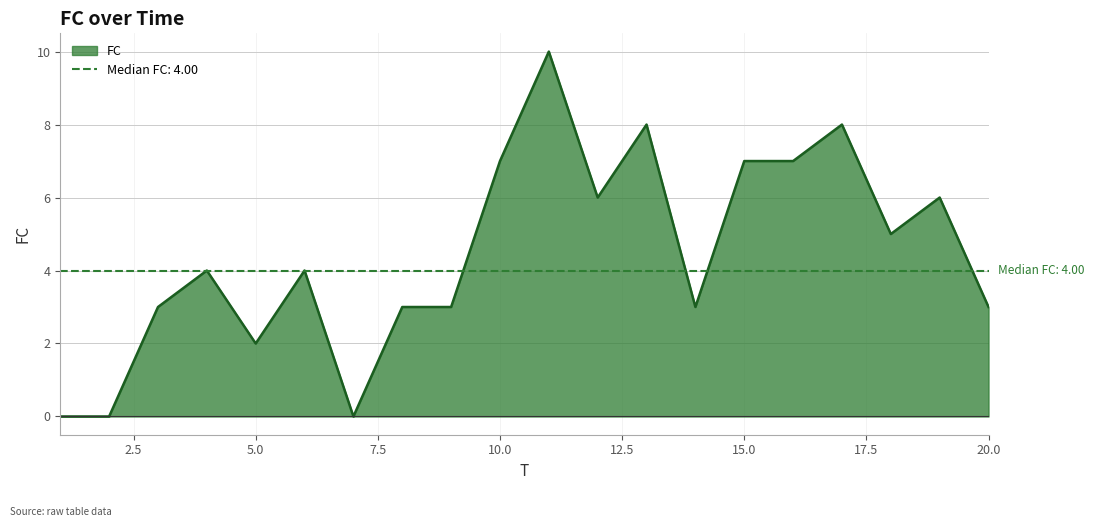

The chart shows a value of 7 at 16. True or false?

True